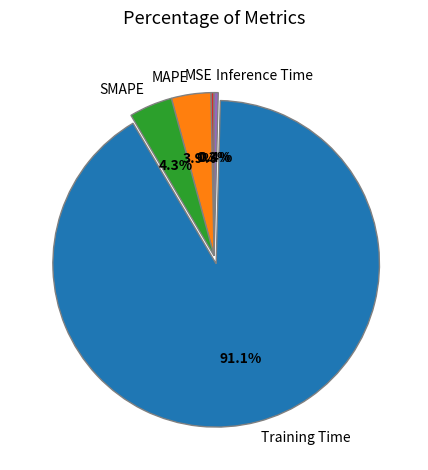

True or false: Inference Time accounts for 14% of the total.

False